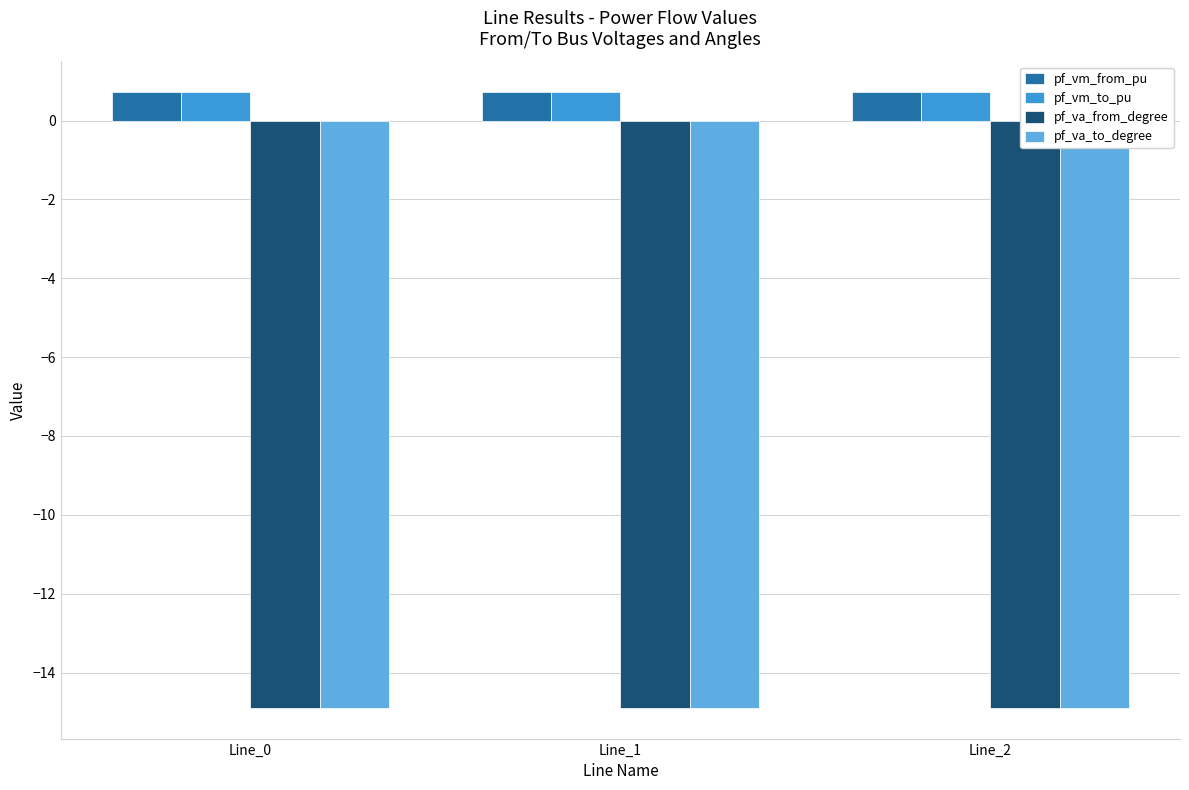

What is the sum of all pf_va_to_degree values?

-44.7